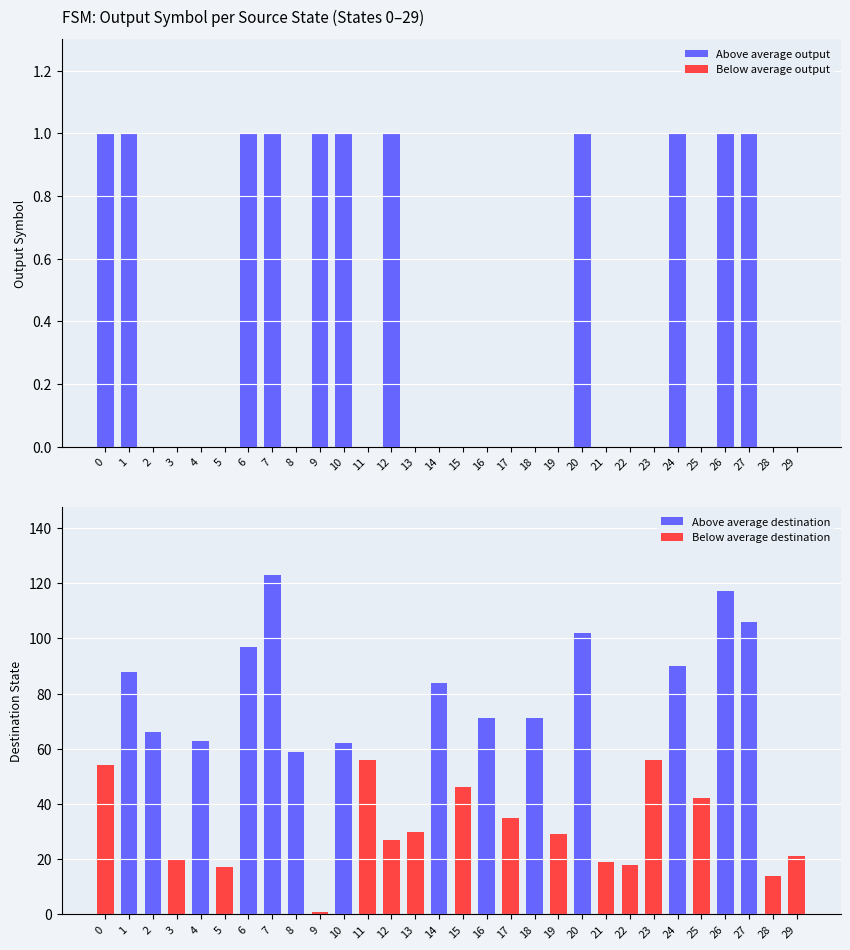

At 25, list the series in order from smallest to largest.

output_symbol, destination_state